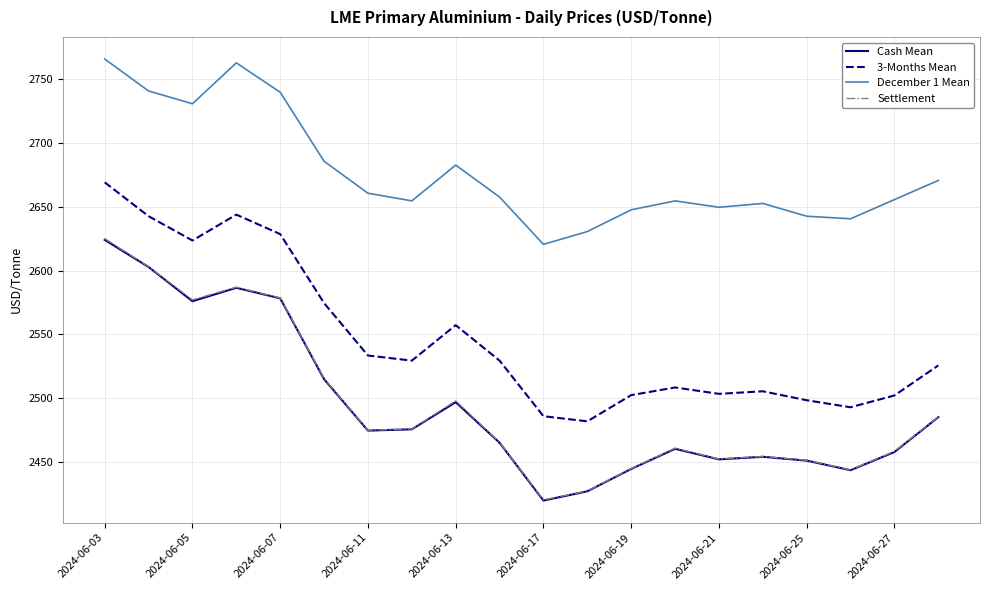

What is the greatest value displayed?

2765.5